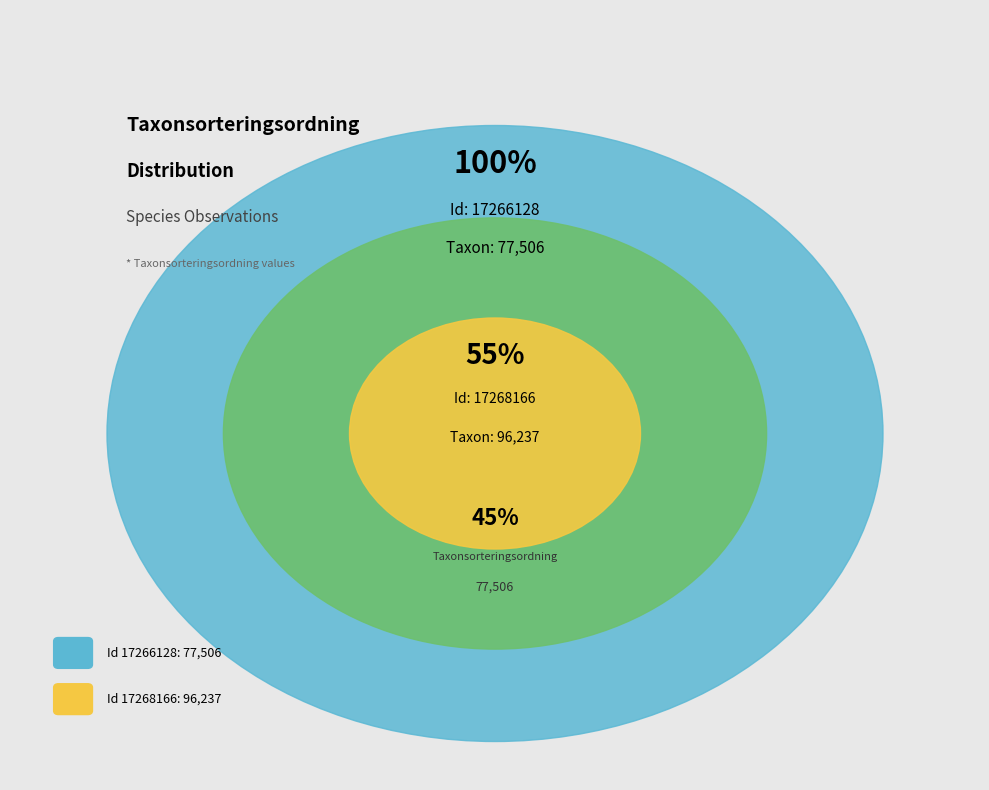

To the nearest percent, what percentage of the pie is 17266128?

45%